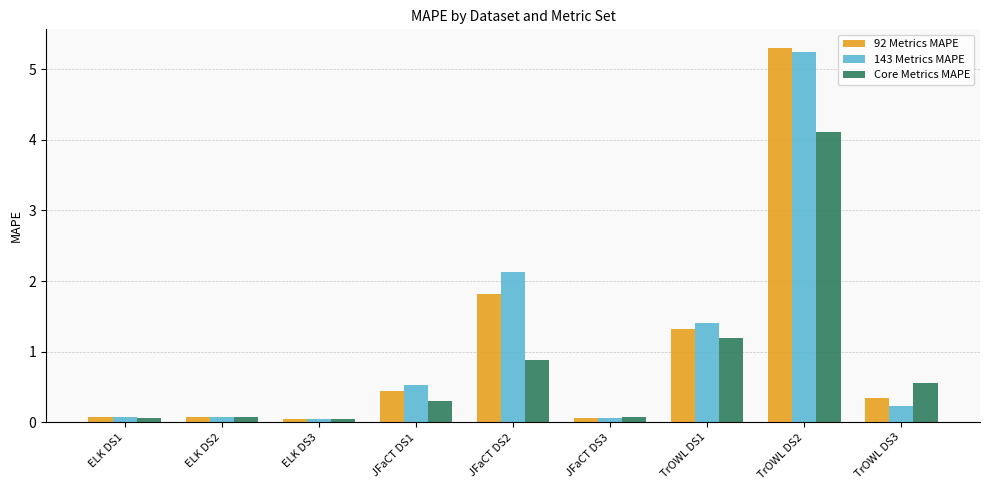

What is the difference between the second highest and minimum values in the 92 Metrics MAPE series?

1.8